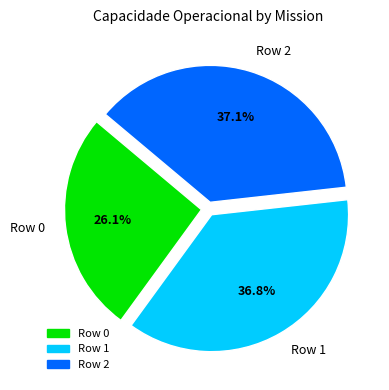

Count the number of slices in the pie.

3